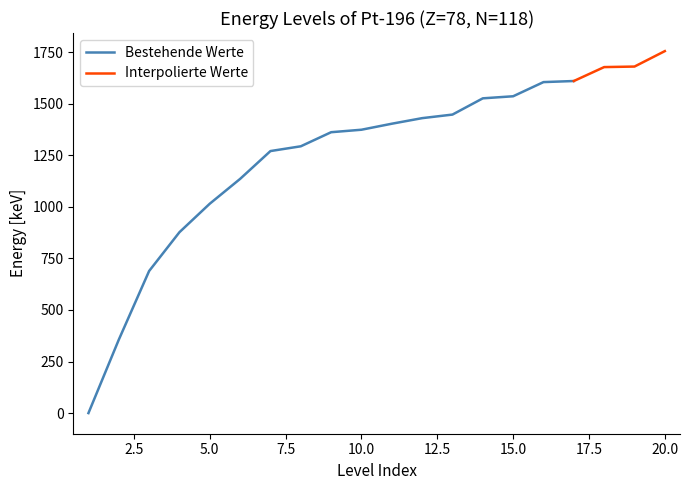

The value at 20 is 1754.7. True or false?

True